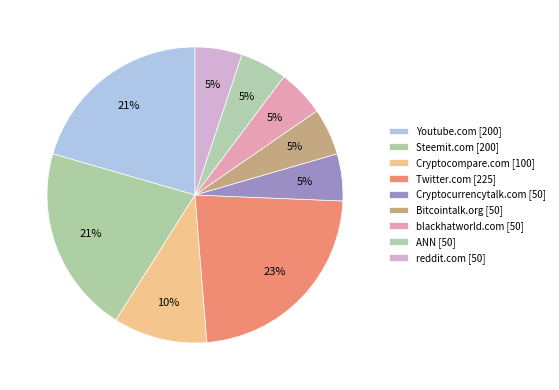

To the nearest percent, what percentage of the pie is ANN?

5%